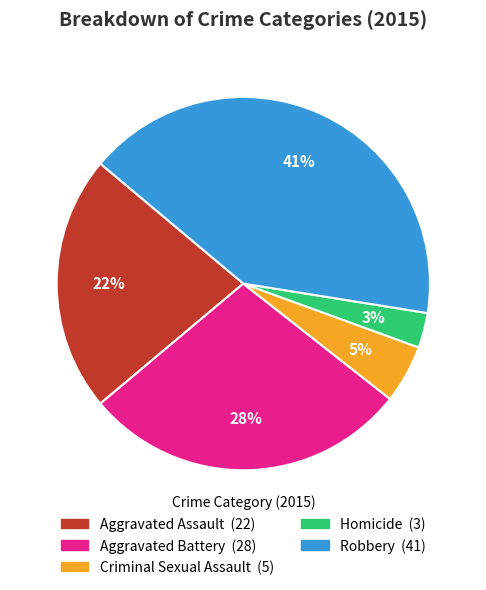

Is there a majority slice in this chart?

No